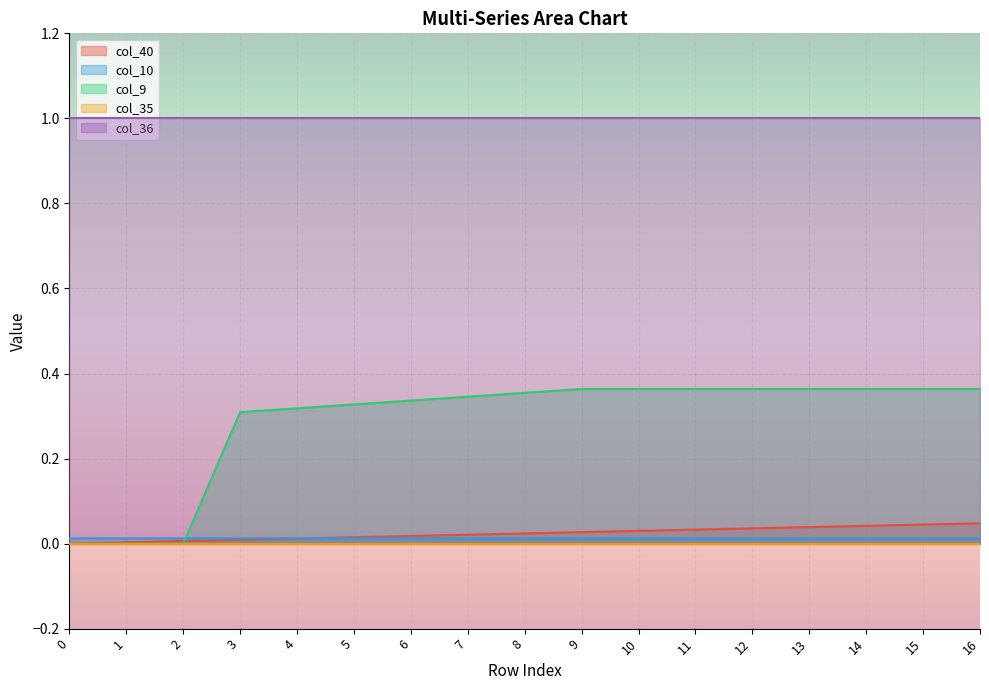

After their last crossing, which series has the higher values: col_40 or col_9?

col_9